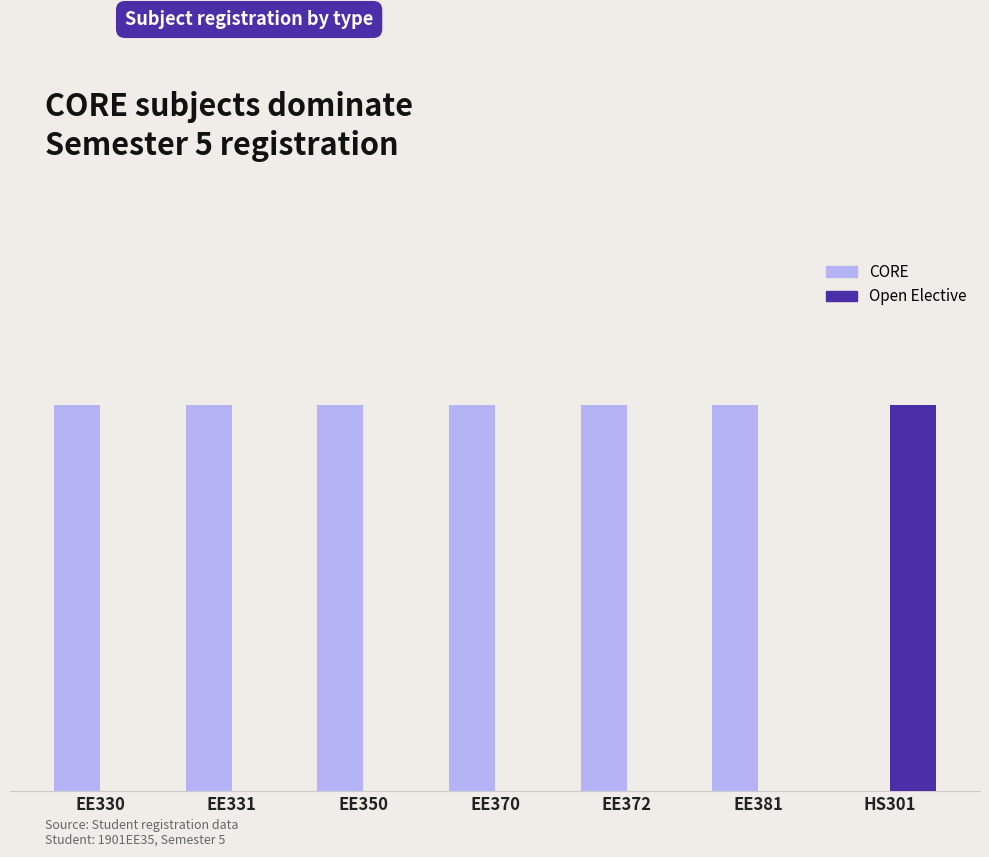

What position from the left is EE350?

3